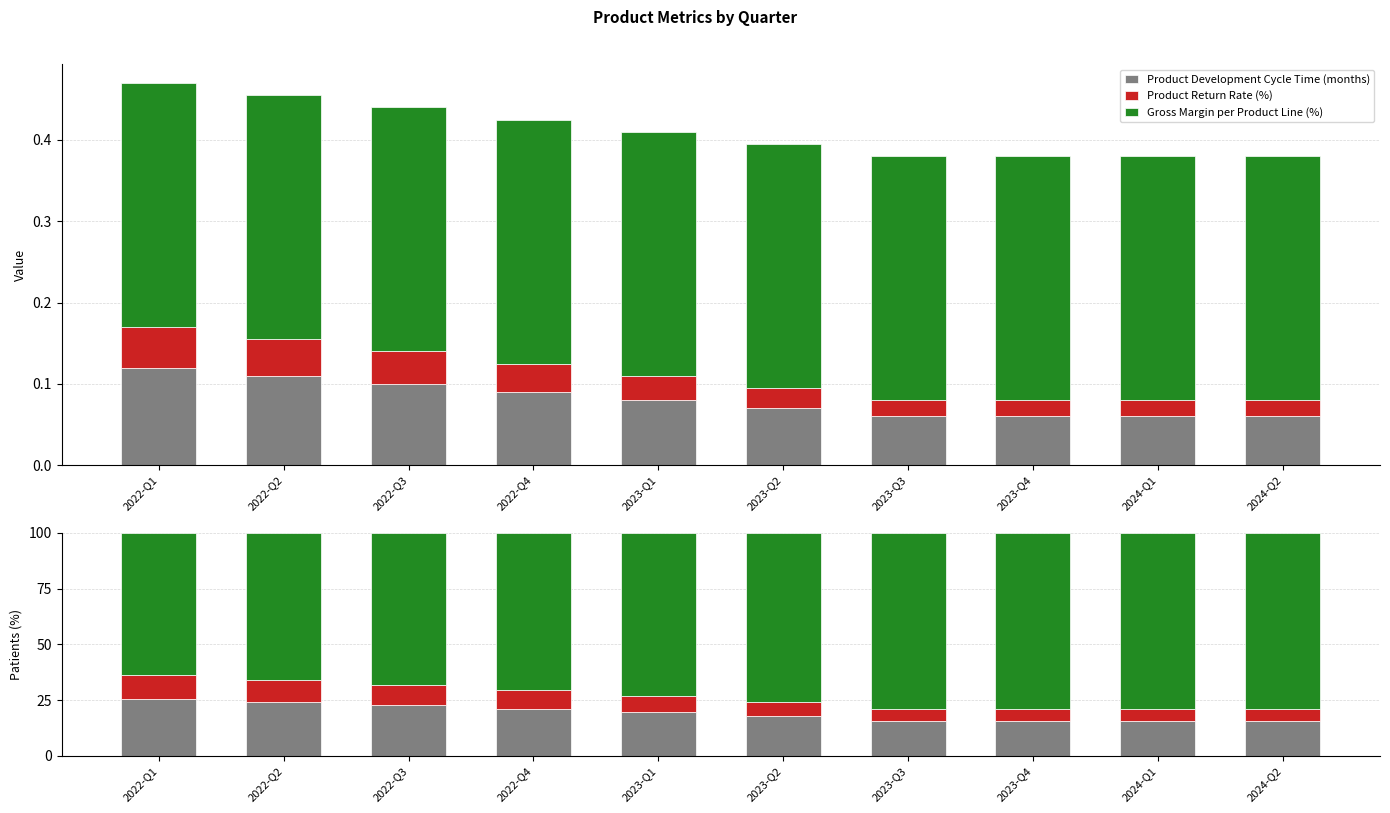

Where does the Product Development Cycle Time (months) series first go above 19?

2022-Q1